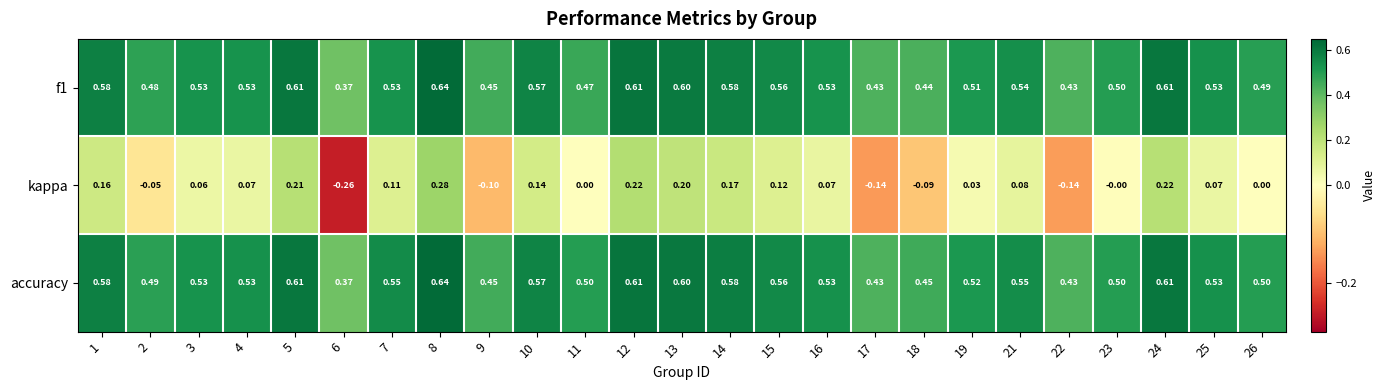

Which series has the widest spread of values?

kappa